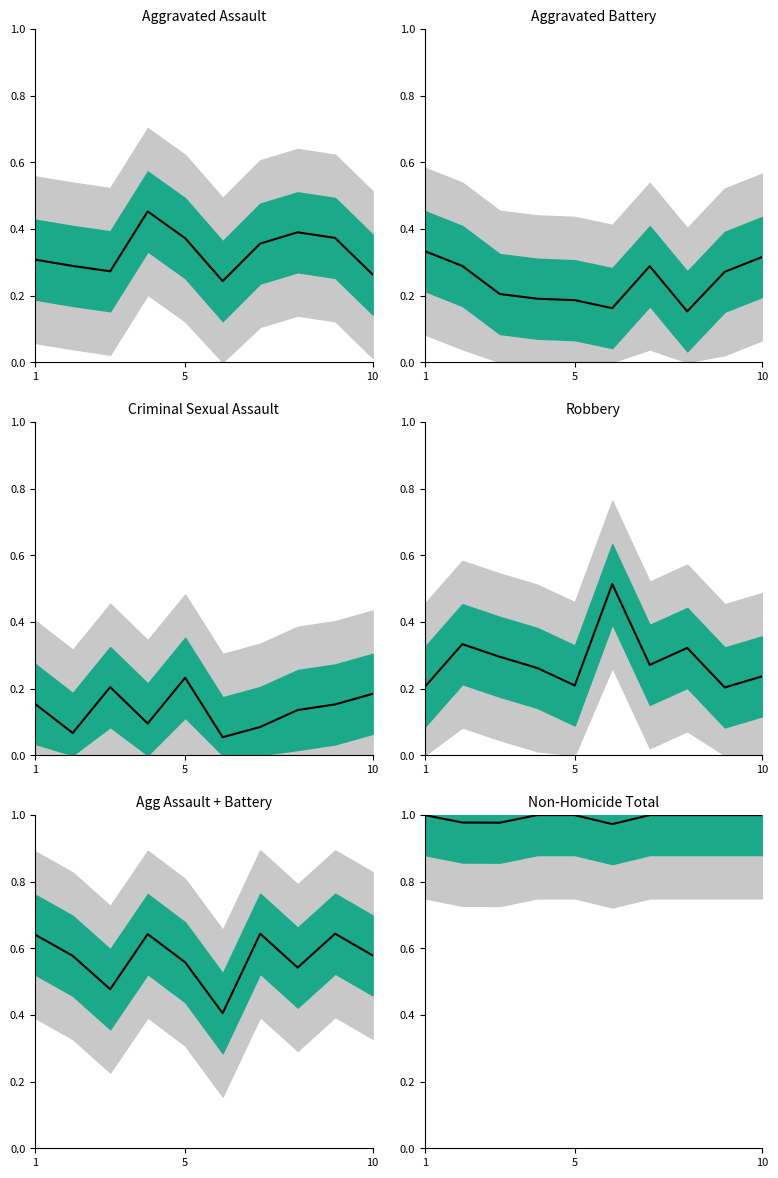

True or false: Non-Homicide Total and Aggravated Assault intersect in this chart.

False